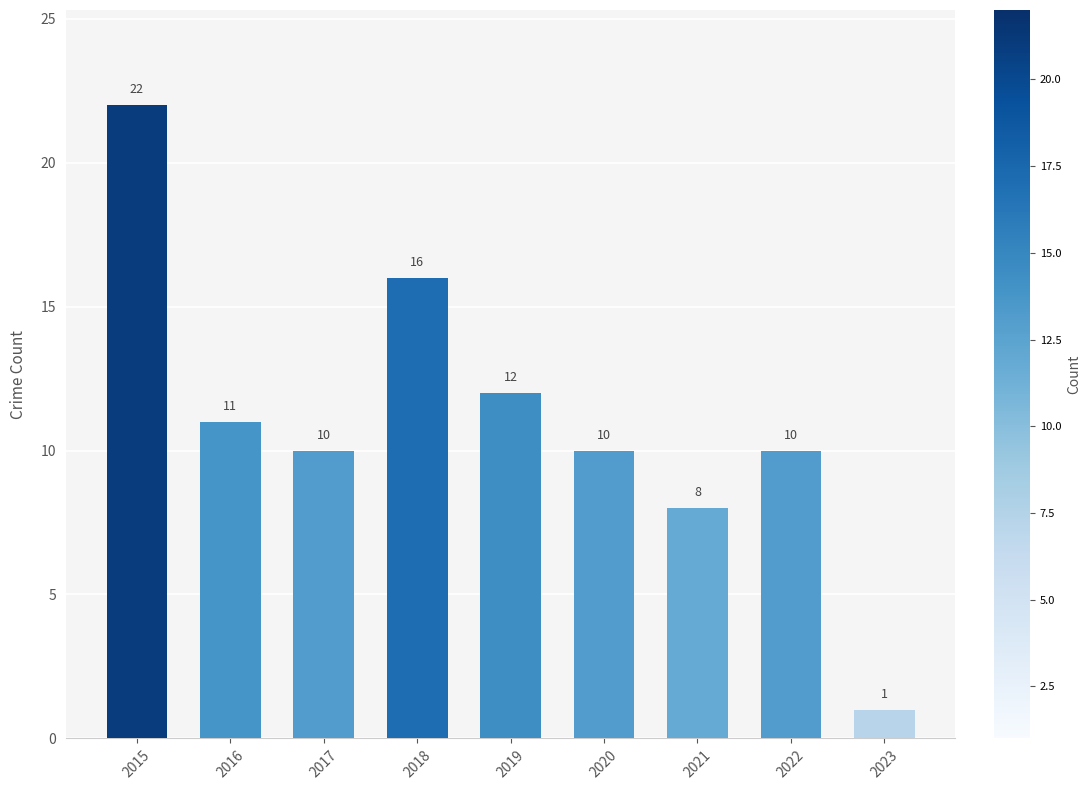

The chart shows a value of 15 at 2022. True or false?

False